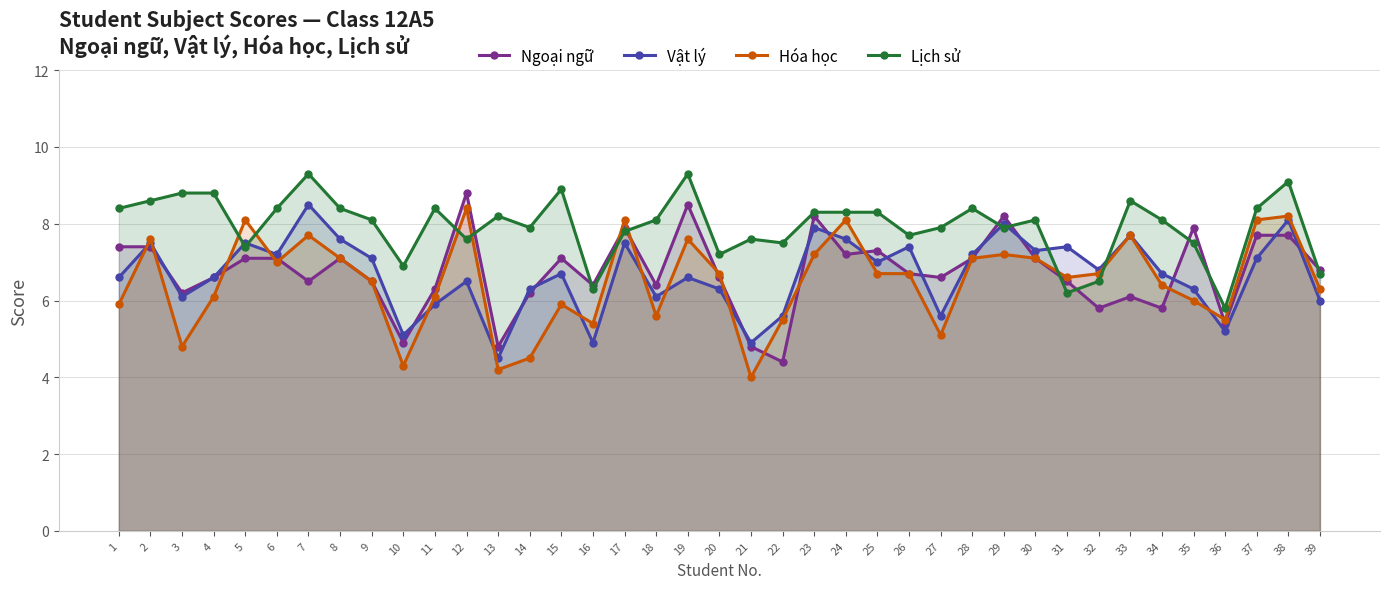

What is the difference between the Vật lý values at 29 and 8?

0.4